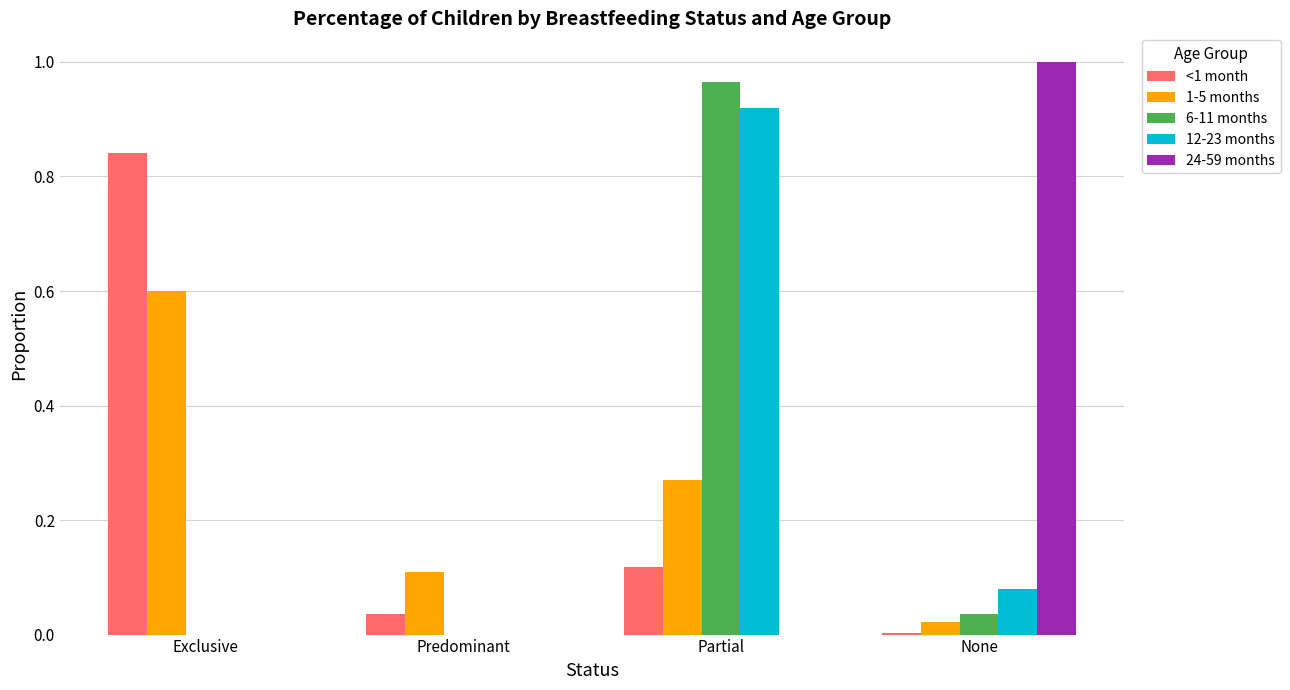

Are the bars grouped side by side (vs. stacked)?

Yes